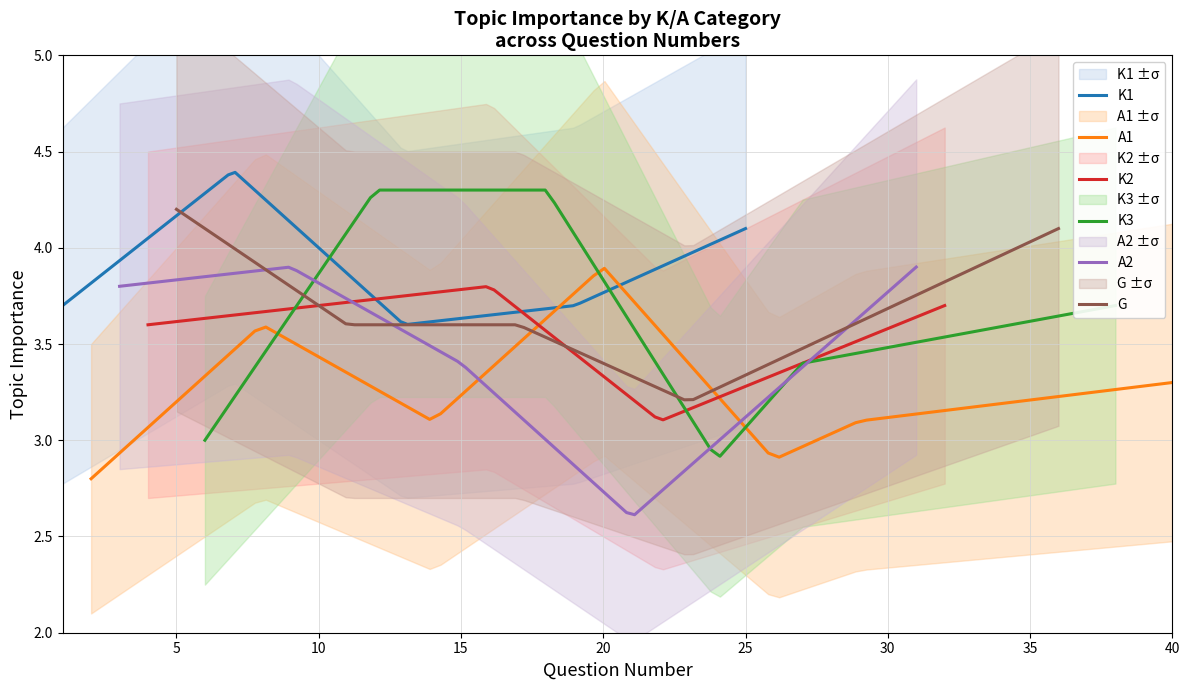

In K3, how many points are lower than both neighbors (excluding endpoints)?

1